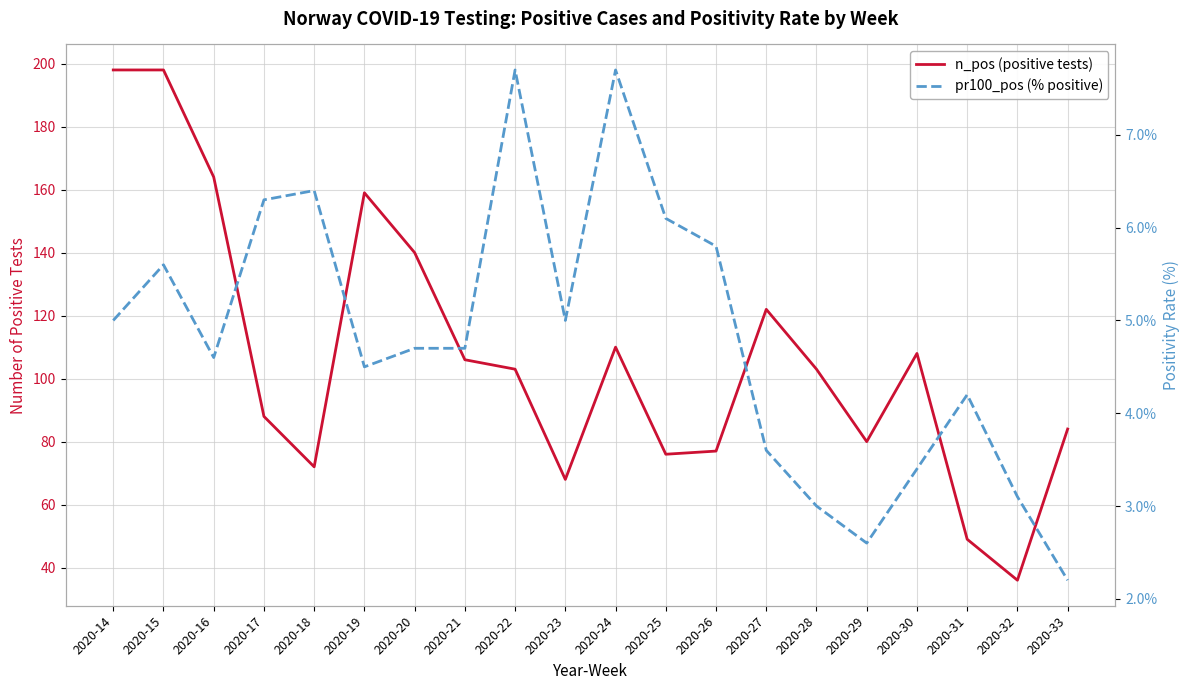

Which has a higher value, 2020-20 or 2020-26?

2020-20